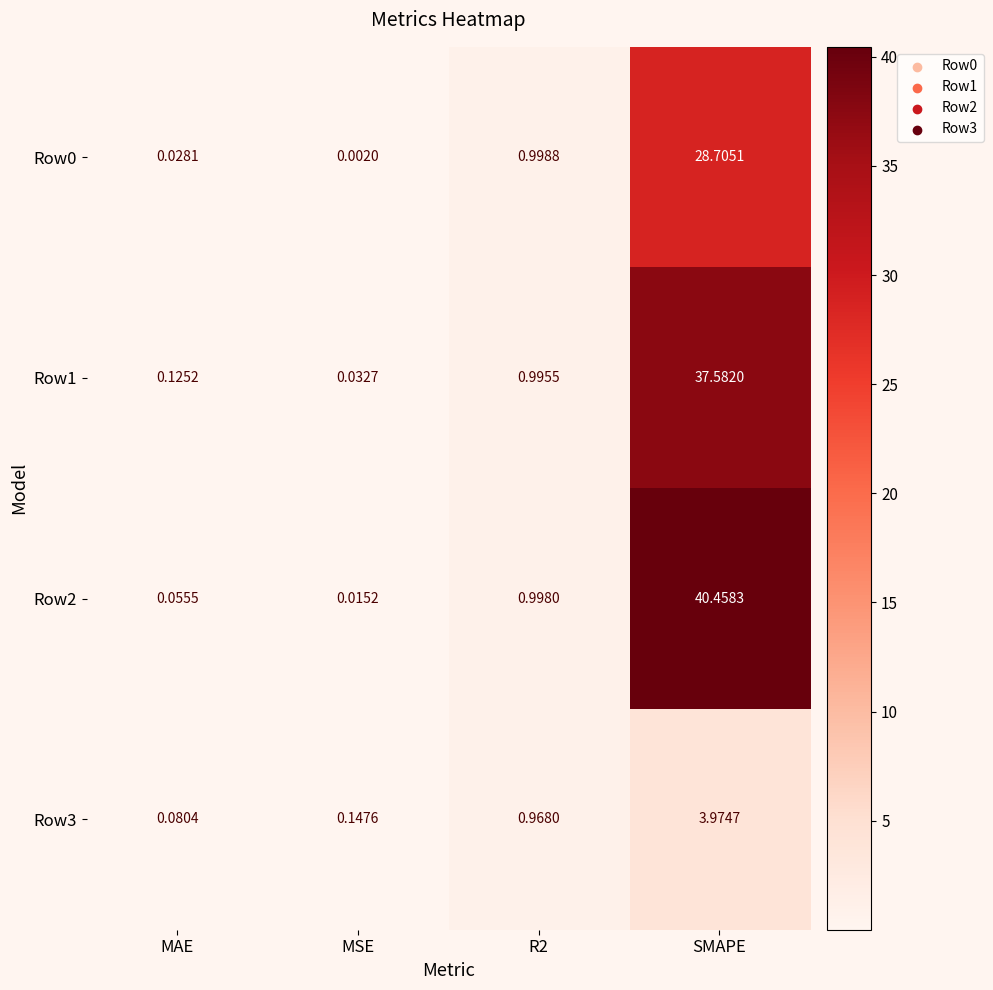

Which series has the largest total across all categories?

Row2